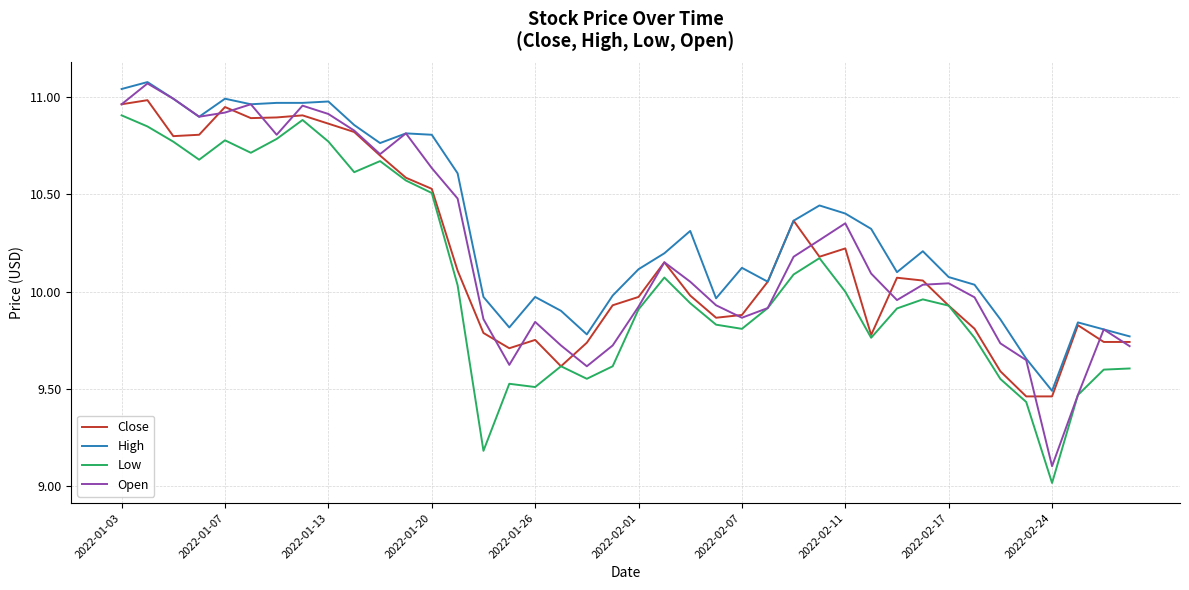

True or false: High and Low cross at least once.

False